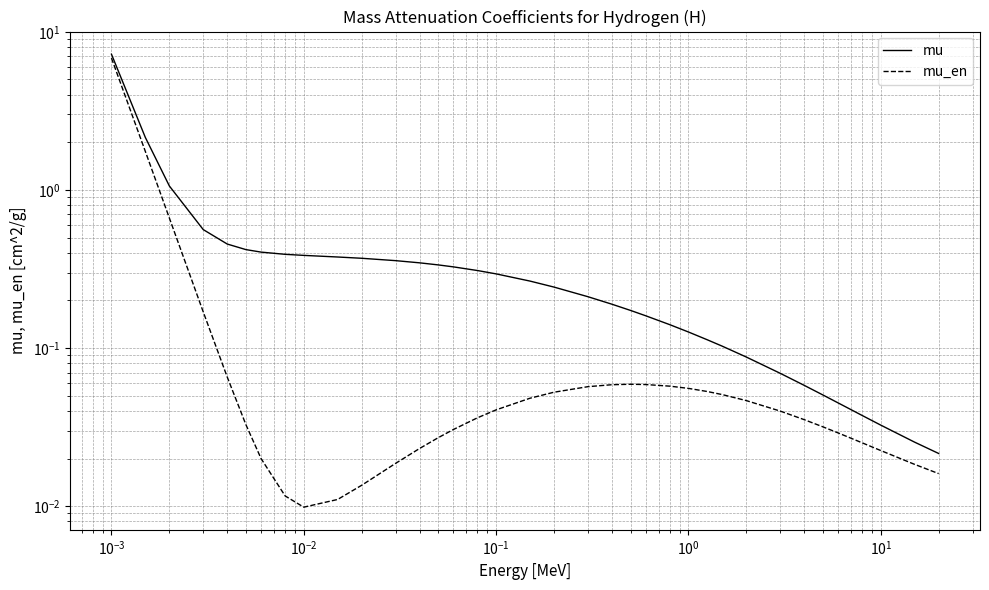

Which series has the widest spread of values?

mu